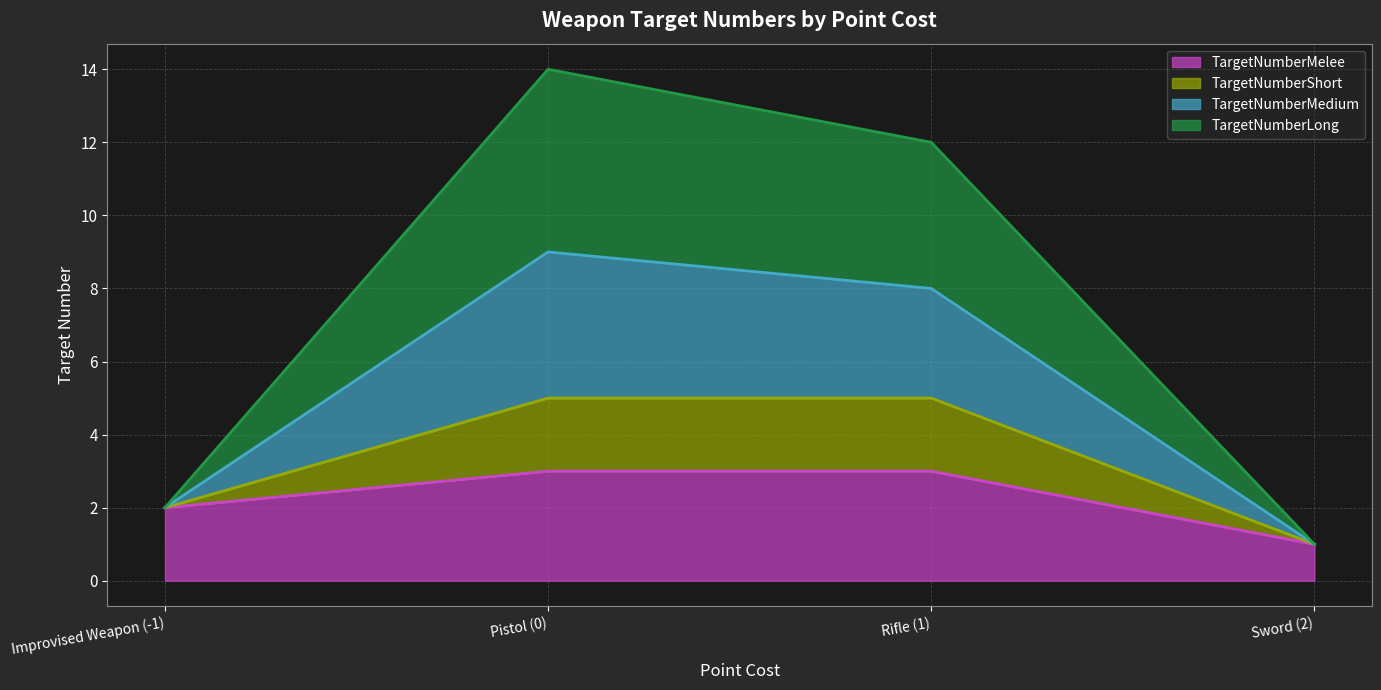

True or false: TargetNumberMelee and TargetNumberMedium cross at least once.

False